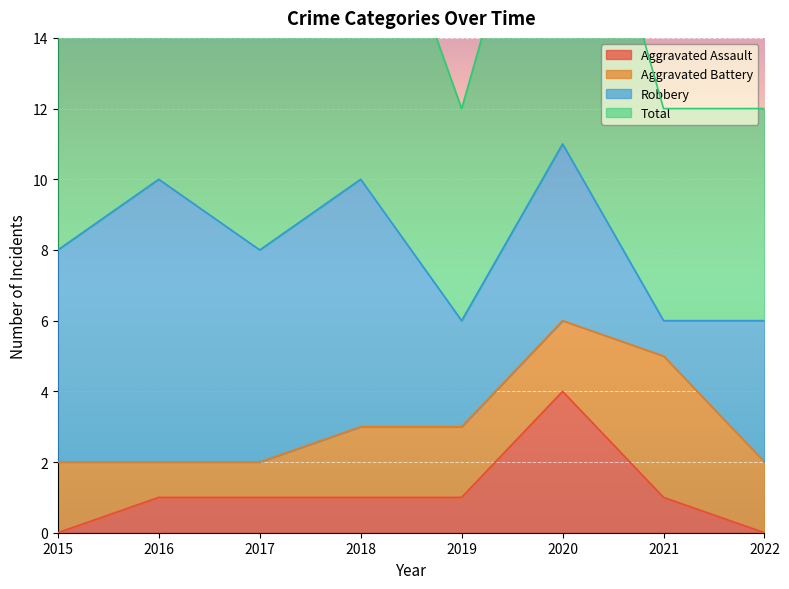

What is the value of the Total point at the 2nd from the left?

10